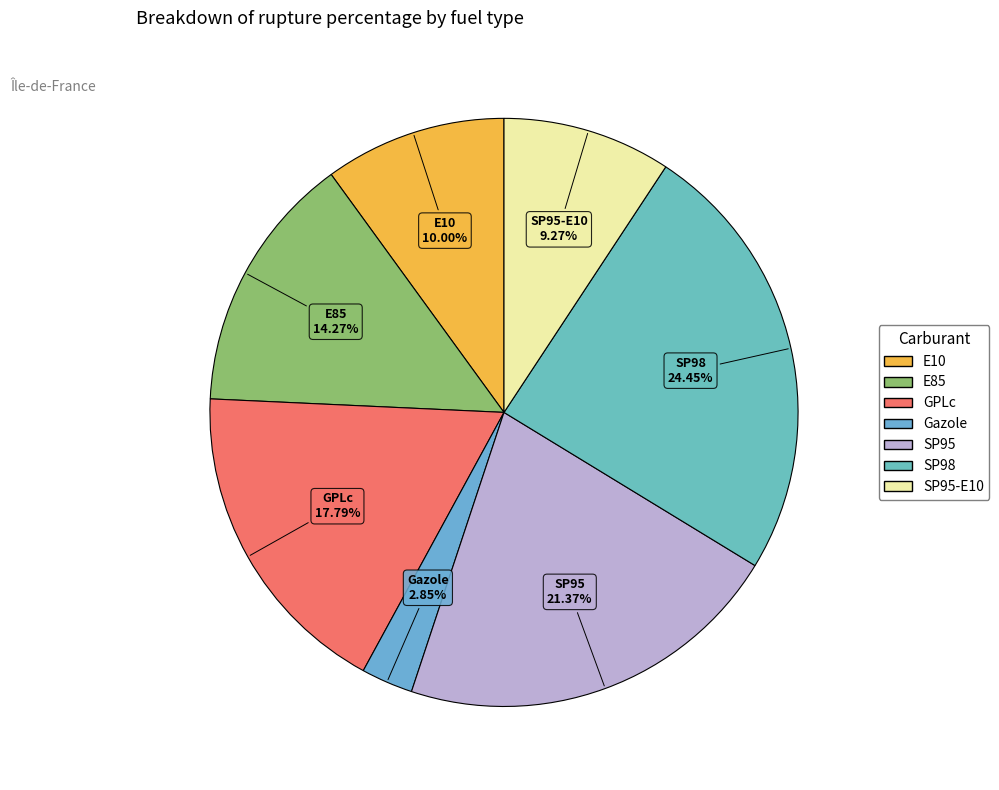

How many segments does this pie chart have?

7